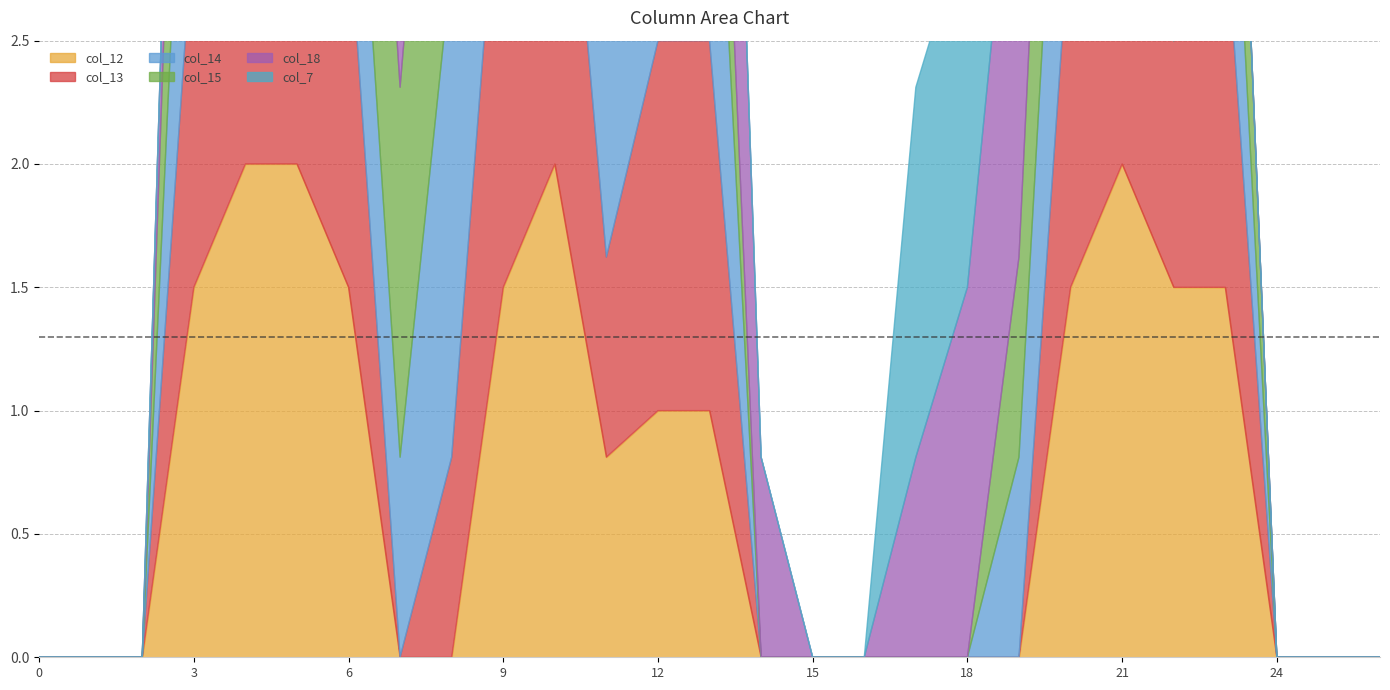

Reading right to left, transcribe all the data shown in this chart.

col_12: 26=0.0	25=0.0	24=0.0	23=1.5	22=1.5	21=2.0	20=1.5	19=0.0	18=0.0	17=0.0	16=0.0	15=0.0	14=0.0	13=1.0	12=1.0	11=0.8	10=2.0	9=1.5	8=0.0	7=0.0	6=1.5	5=2.0	4=2.0	3=1.5	2=0.0	1=0.0	0=0.0
col_13: 26=0.0	25=0.0	24=0.0	23=1.5	22=1.0	21=2.0	20=1.5	19=0.0	18=0.0	17=0.0	16=0.0	15=0.0	14=0.0	13=1.5	12=1.5	11=0.8	10=2.0	9=2.0	8=0.8	7=0.0	6=1.5	5=2.0	4=2.0	3=1.5	2=0.0	1=0.0	0=0.0
col_14: 26=0.0	25=0.0	24=0.0	23=1.0	22=0.0	21=1.5	20=1.5	19=0.8	18=0.0	17=0.0	16=0.0	15=0.0	14=0.0	13=1.5	12=2.0	11=1.5	10=0.8	9=2.0	8=2.0	7=0.8	6=1.0	5=1.0	4=1.5	3=1.5	2=0.0	1=0.0	0=0.0
col_15: 26=0.0	25=0.0	24=0.0	23=1.0	22=0.0	21=1.5	20=1.5	19=0.8	18=0.0	17=0.0	16=0.0	15=0.0	14=0.0	13=0.8	12=2.0	11=1.5	10=0.0	9=0.8	8=2.0	7=1.5	6=1.5	5=1.5	4=1.5	3=1.5	2=0.0	1=0.0	0=0.0
col_18: 26=0.0	25=0.0	24=0.0	23=0.0	22=1.5	21=2.0	20=2.0	19=2.0	18=1.5	17=0.8	16=0.0	15=0.0	14=0.8	13=2.0	12=1.5	11=1.5	10=2.0	9=2.0	8=1.5	7=1.5	6=1.0	5=1.5	4=1.5	3=0.8	2=0.0	1=0.0	0=0.0
col_7: 26=0.0	25=0.0	24=0.0	23=0.0	22=0.8	21=2.0	20=2.0	19=2.0	18=1.5	17=1.5	16=0.0	15=0.0	14=0.0	13=0.0	12=0.0	11=0.0	10=0.0	9=0.0	8=0.0	7=0.8	6=1.5	5=0.8	4=0.0	3=0.0	2=0.0	1=0.0	0=0.0